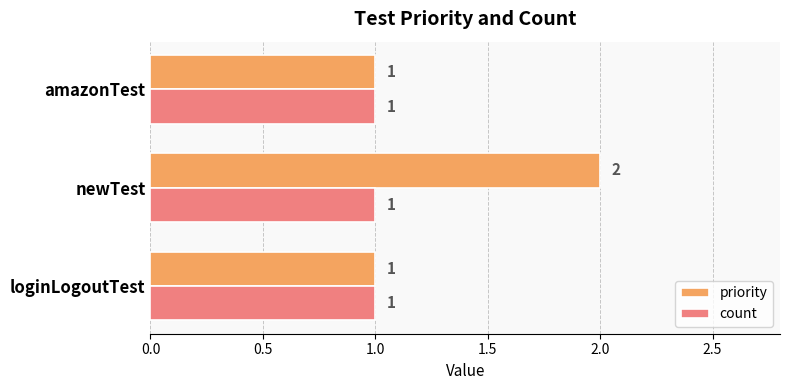

Rank the series by their maximum value, from lowest to highest.

count, priority